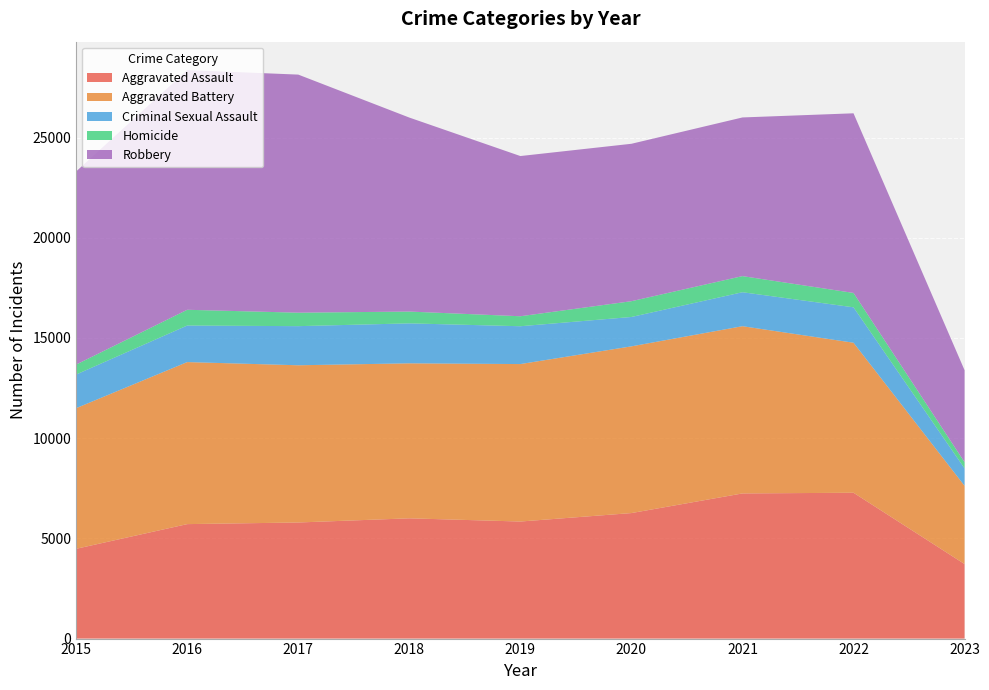

Reading right to left, list all the values displayed in this chart.

Aggravated Assault: 2023=3719	2022=7277	2021=7243	2020=6263	2019=5841	2018=6001	2017=5793	2016=5712	2015=4480
Aggravated Battery: 2023=3905	2022=7486	2021=8345	2020=8319	2019=7857	2018=7734	2017=7845	2016=8085	2015=7018
Criminal Sexual Assault: 2023=869	2022=1767	2021=1695	2020=1466	2019=1888	2018=1994	2017=1952	2016=1824	2015=1679
Homicide: 2023=311	2022=717	2021=804	2020=787	2019=498	2018=589	2017=672	2016=786	2015=496
Robbery: 2023=4587	2022=8964	2021=7917	2020=7855	2019=7994	2018=9680	2017=11880	2016=11960	2015=9638